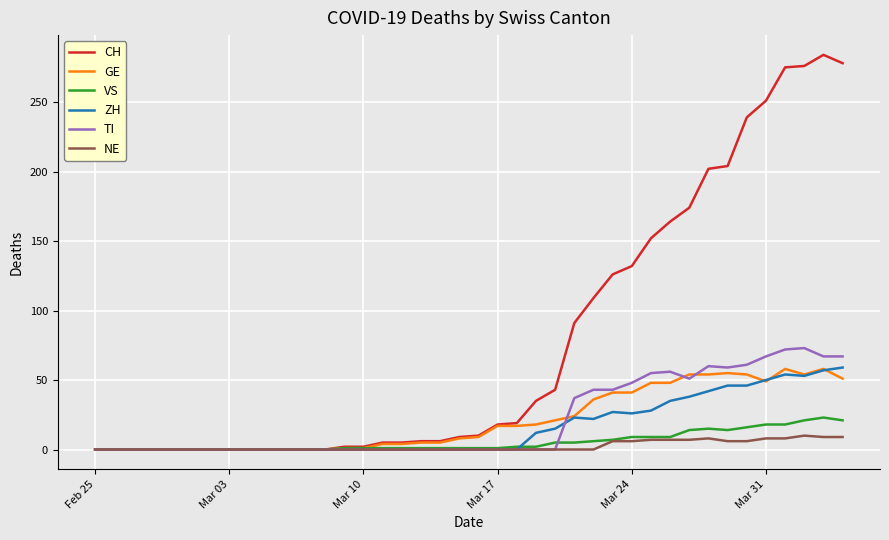

Which series has the largest total across all categories?

CH